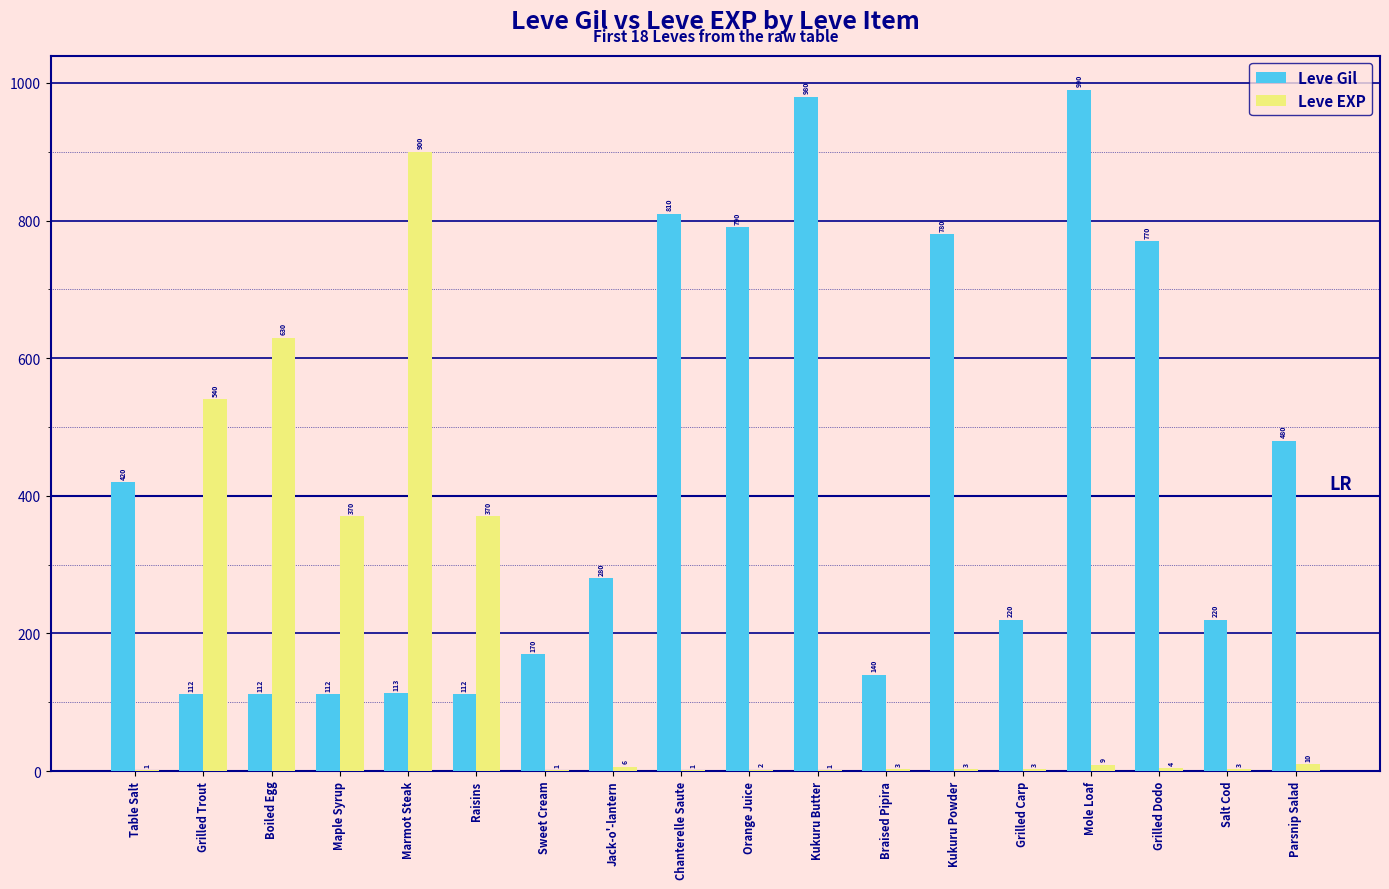

The Leve EXP series shows 9 at Mole Loaf. True or false?

True